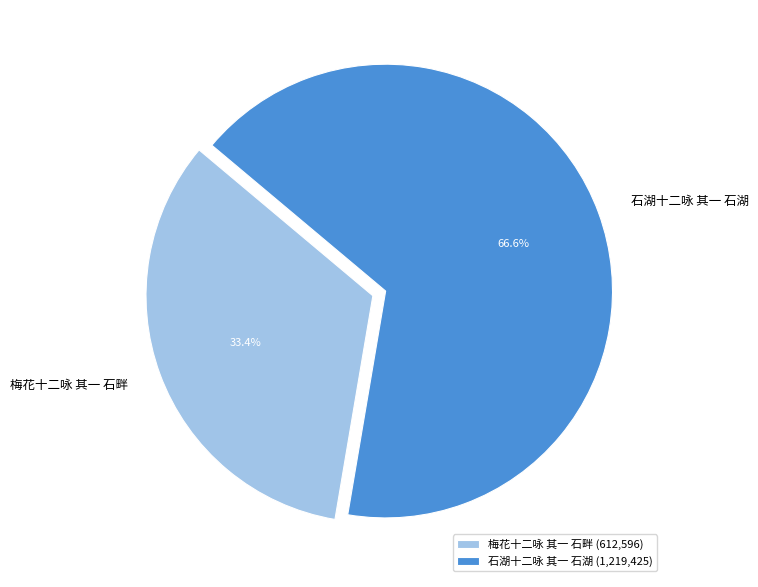

Which slice is the largest?

石湖十二咏 其一 石湖